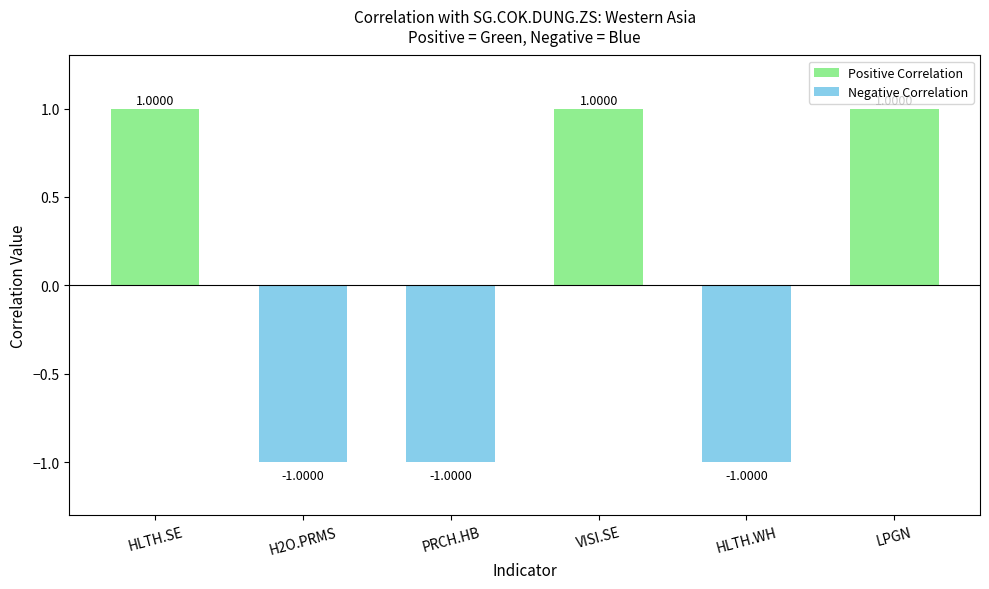

What is the label of the 4th bar from the right?

PRCH.HB